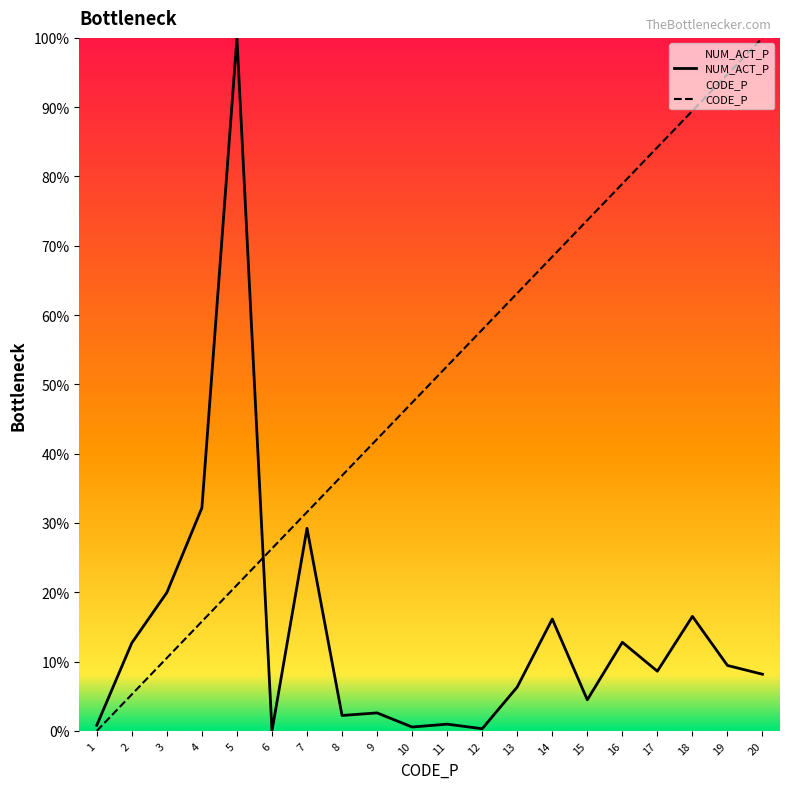

What is the approximate value of CODE_P at 11?

52.6